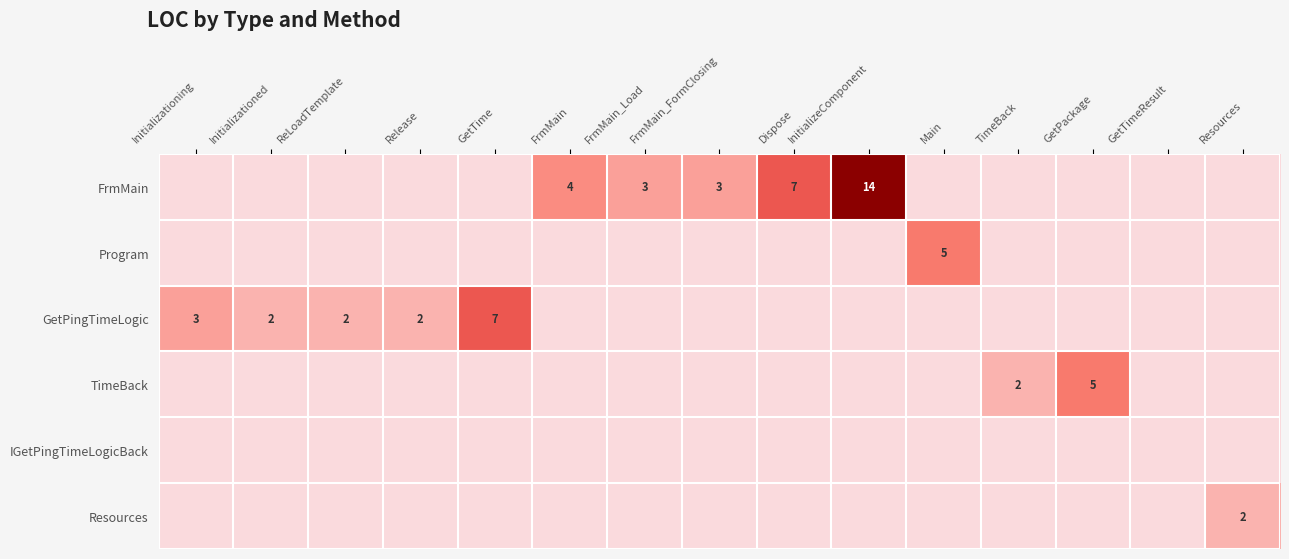

What is the minimum value shown in the chart?

2.0